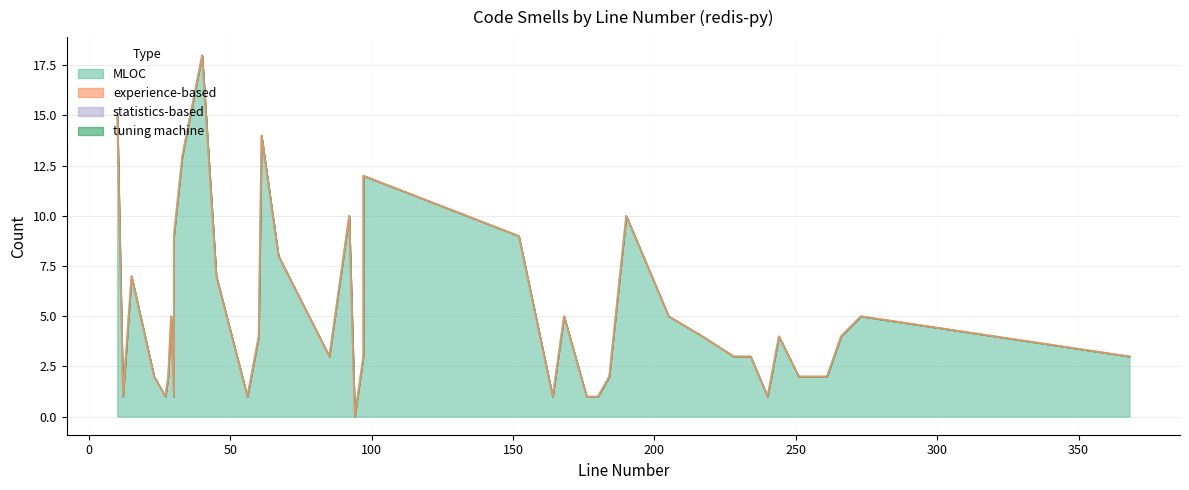

Does the chart display data point markers on the line(s)?

No